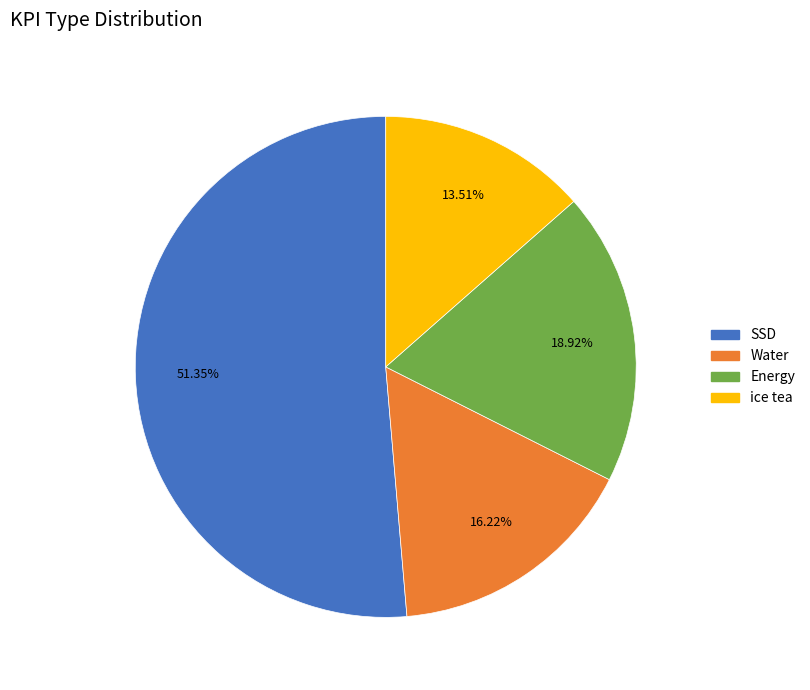

Combined, do Water and Energy account for over 50%?

No